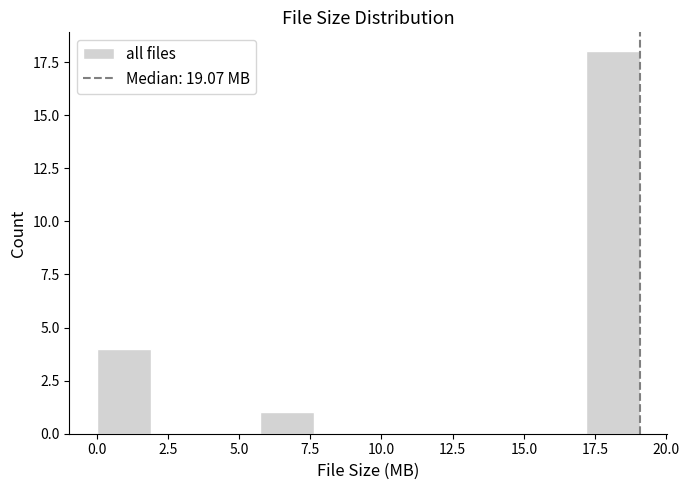

Read against the x-axis, roughly where is the centre of the tallest bar?

18.0